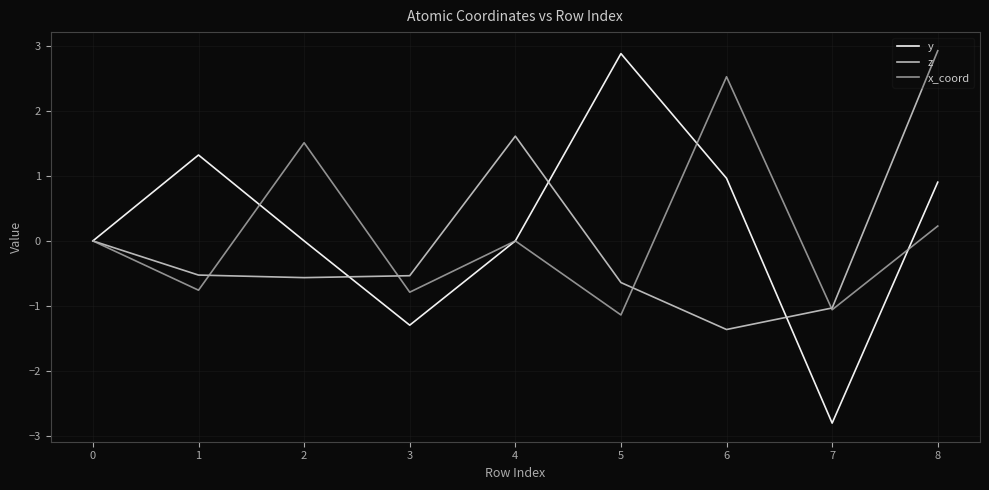

Where is the first local maximum for y?

1